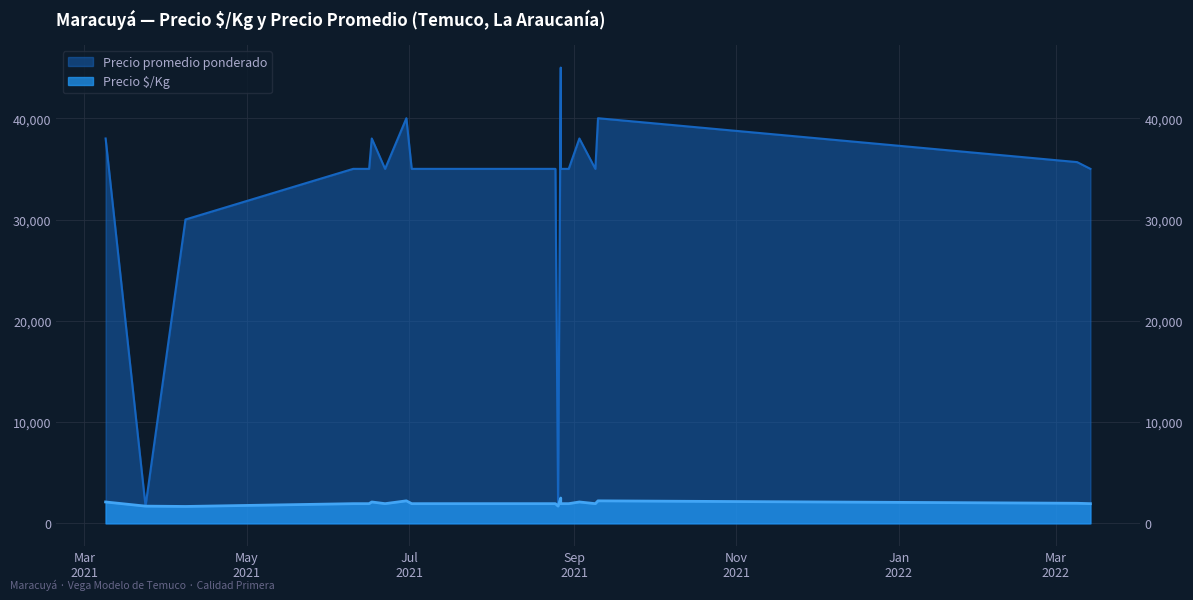

The Precio $/Kg series shows 1944 at 2022-03-14. True or false?

True